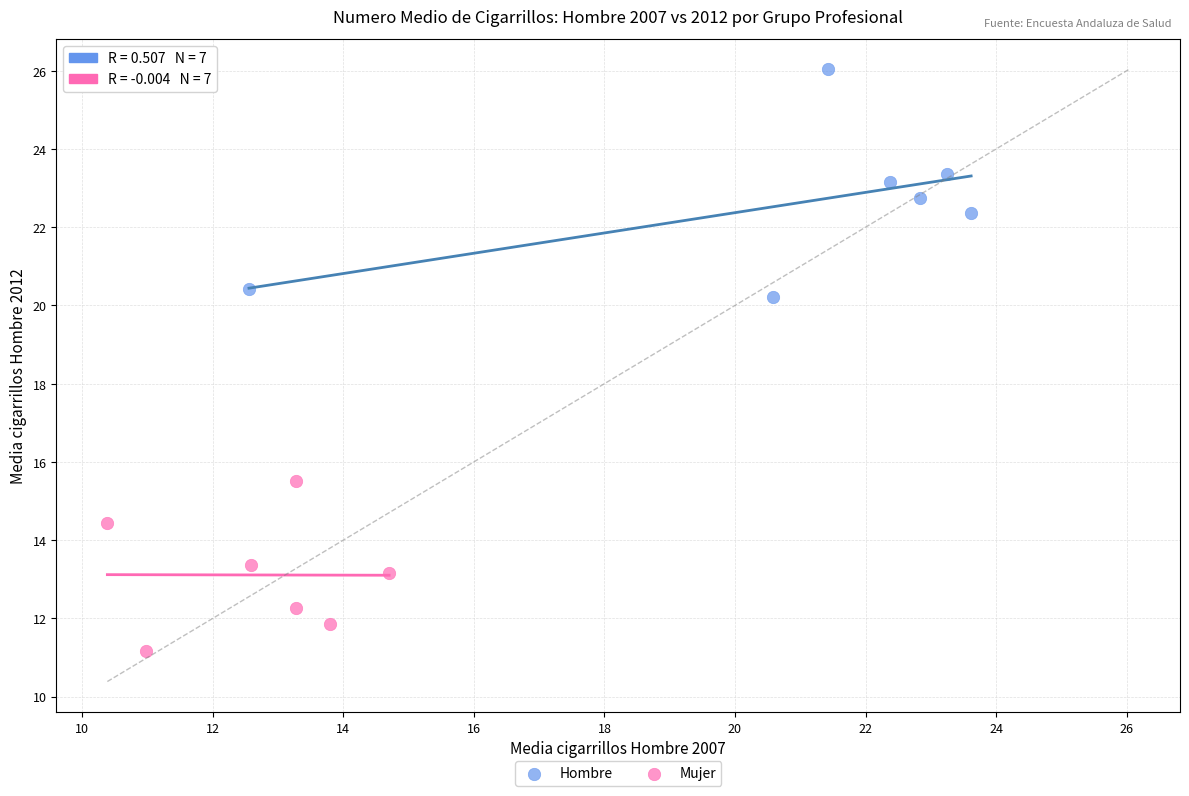

Which series contains the highest Y value?

Hombre